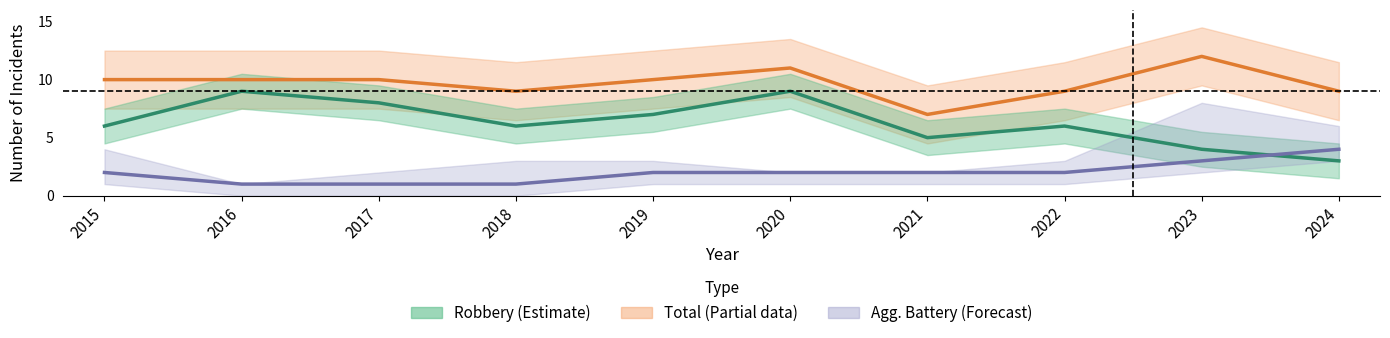

At which label is Robbery closest to 6?

2015